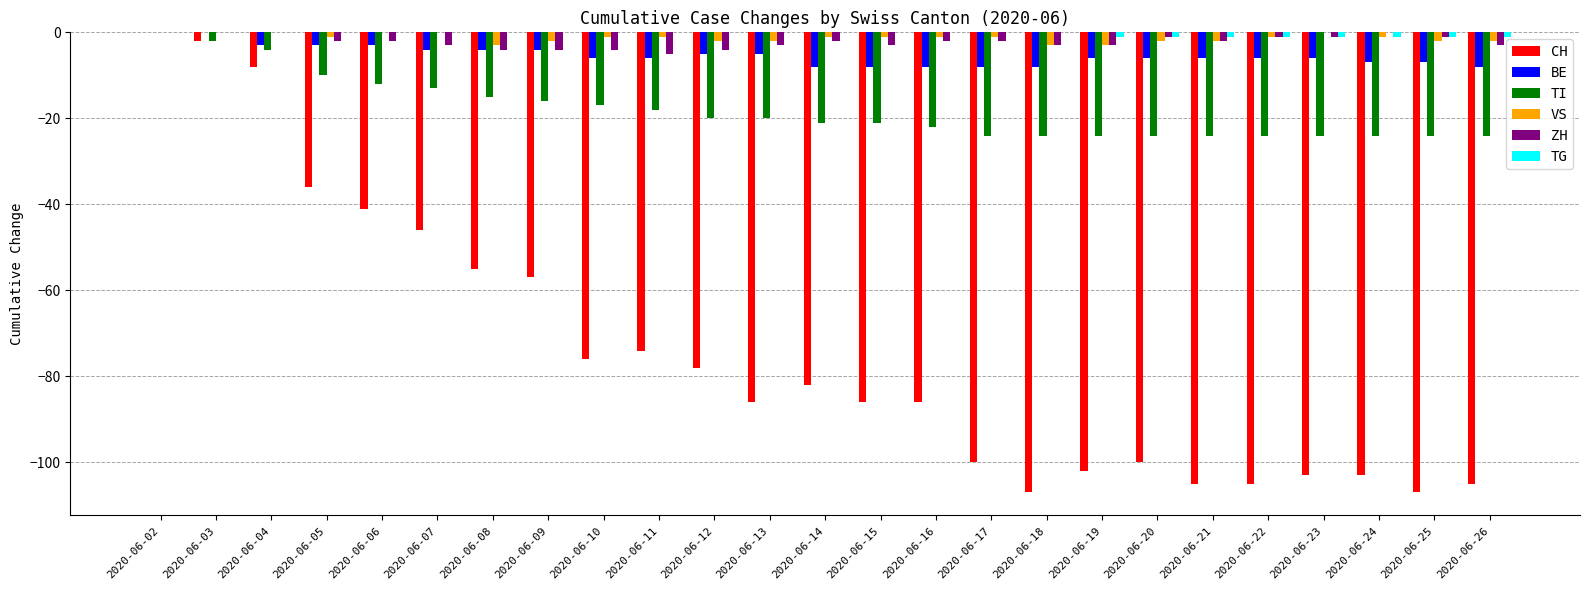

Which series has the largest range (max minus min)?

CH